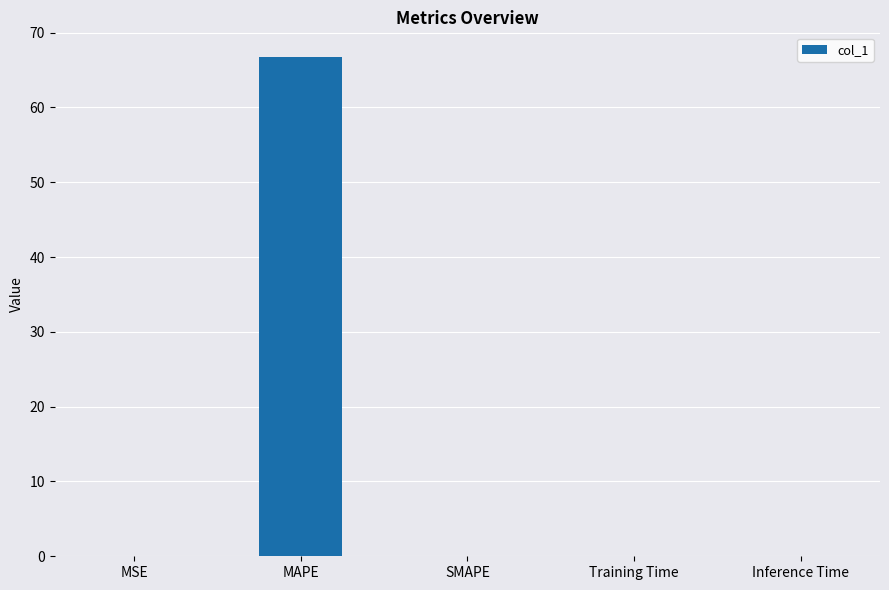

Which label corresponds to the largest value in the chart?

MAPE